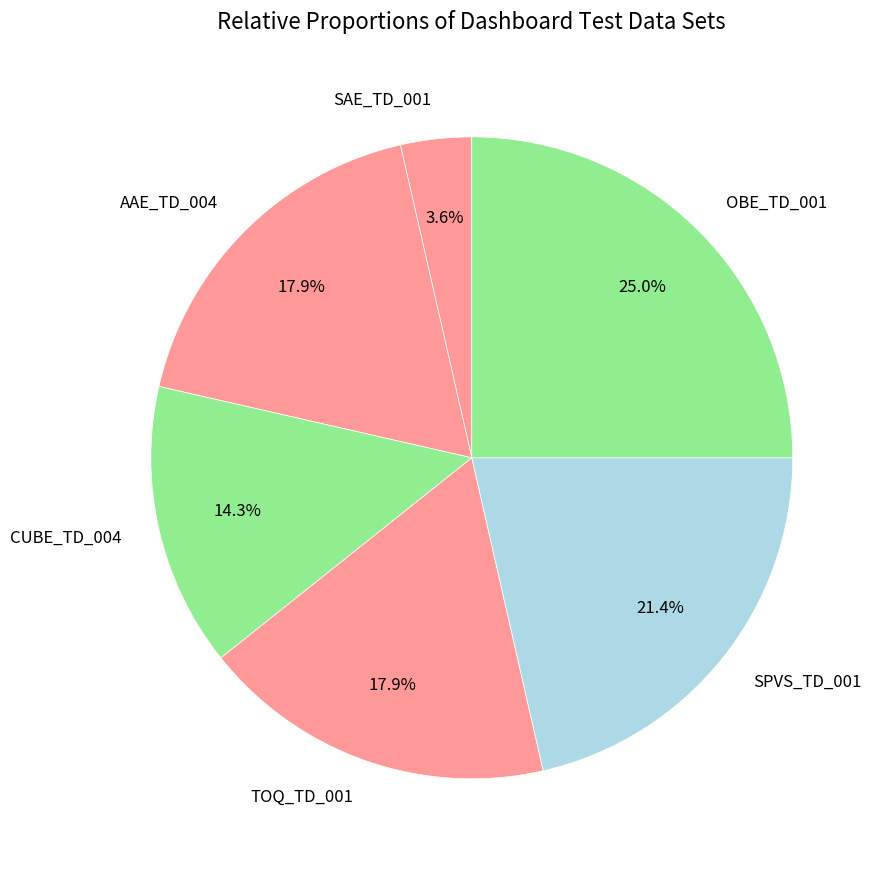

To the nearest percent, what is the average slice percentage?

17%